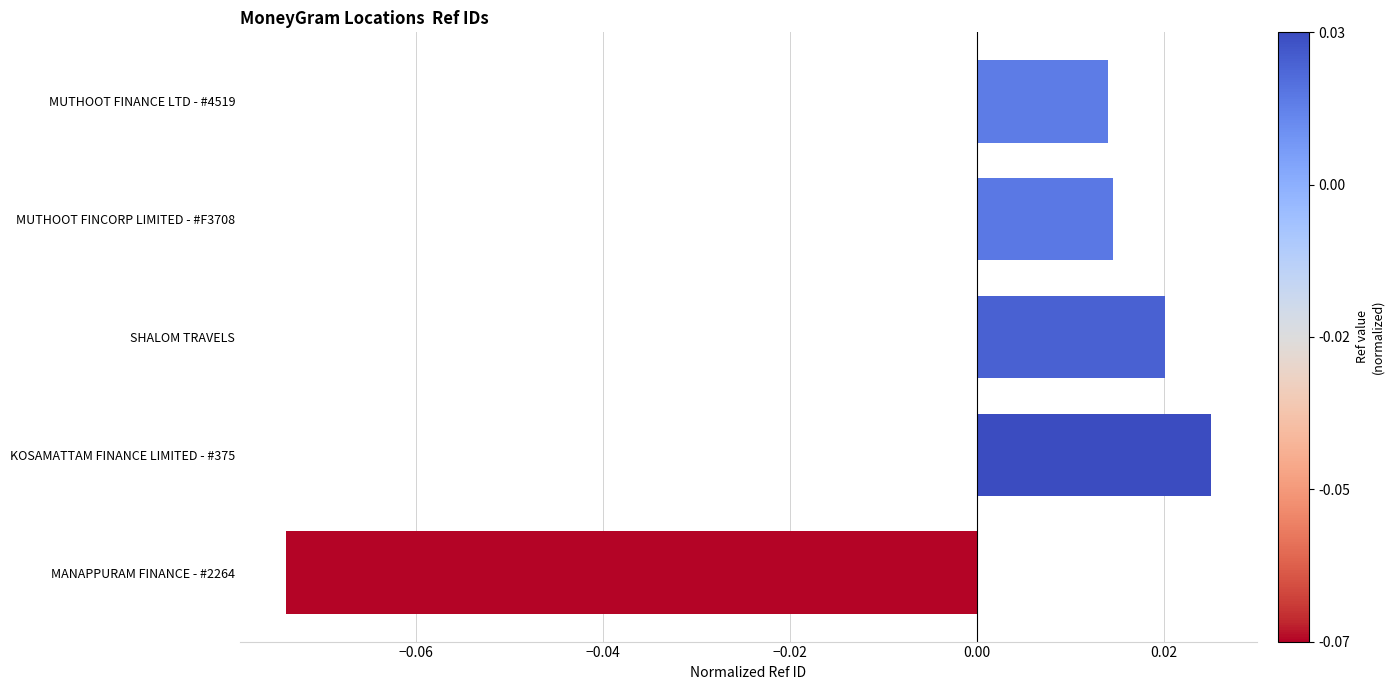

The value at MANAPPURAM FINANCE - #2264 is -0.0. True or false?

False